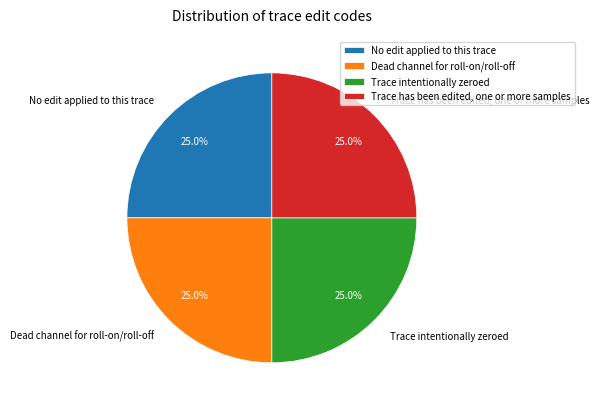

What is the ratio of the value at No edit applied to this trace to the value at Trace intentionally zeroed?

1.0